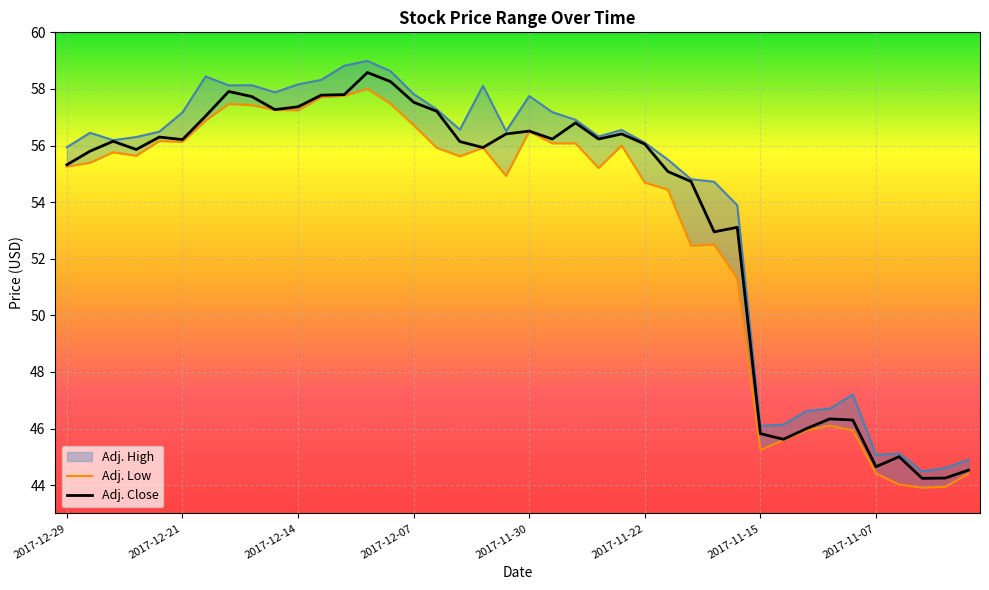

How many interior local peaks does the Adj. Low series have?

9